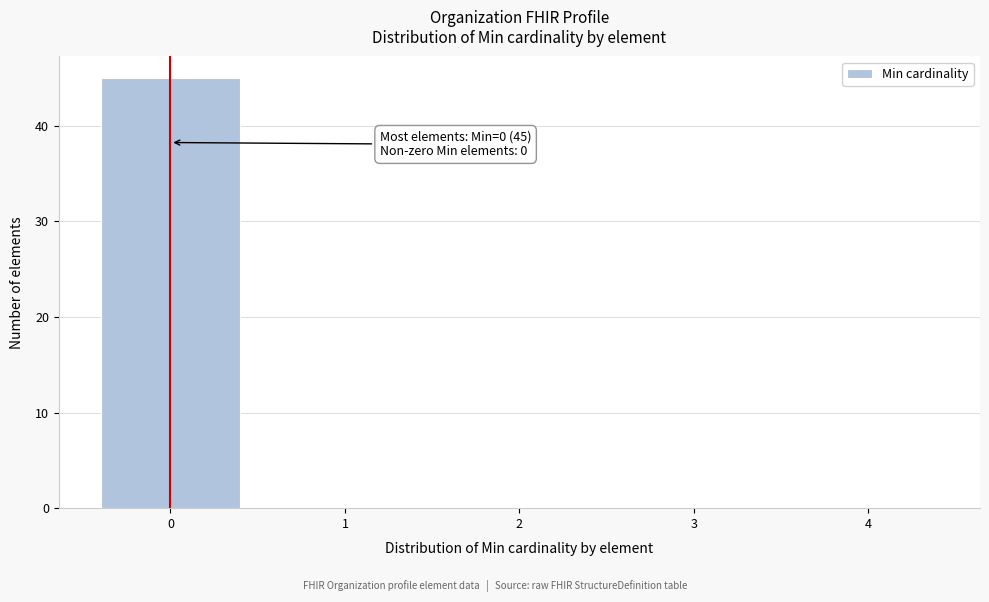

Over which range of the x-axis is the bar tallest?

-0.5 to 0.5